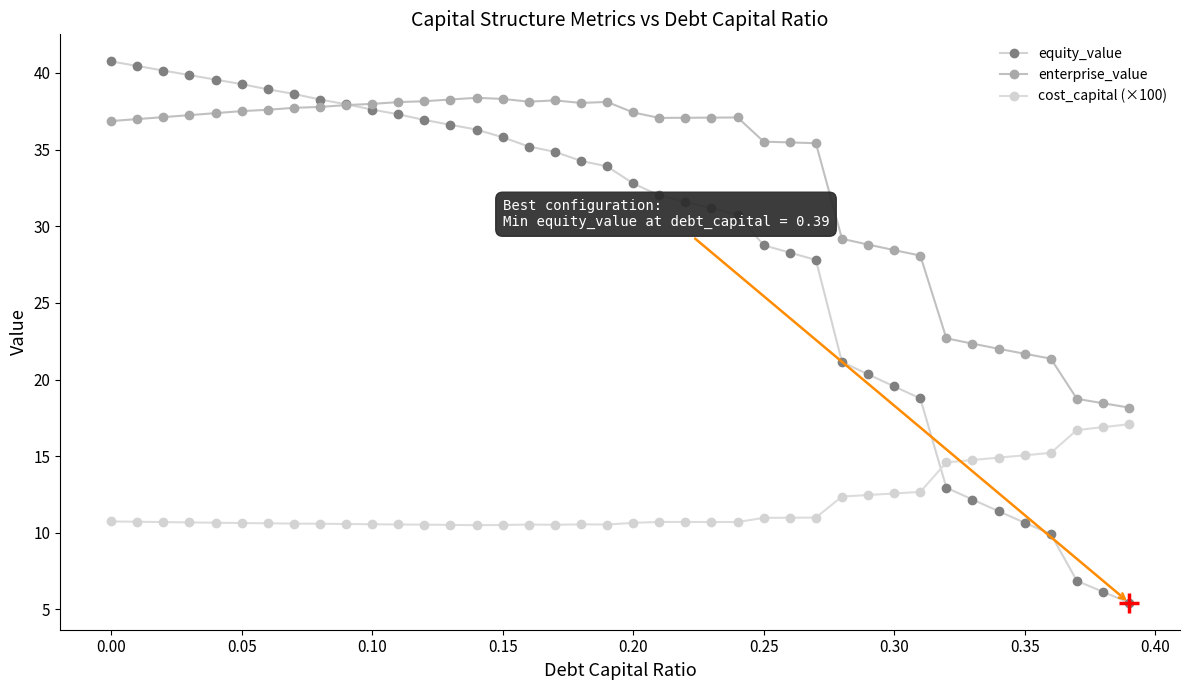

Count the number of data series in this chart.

3